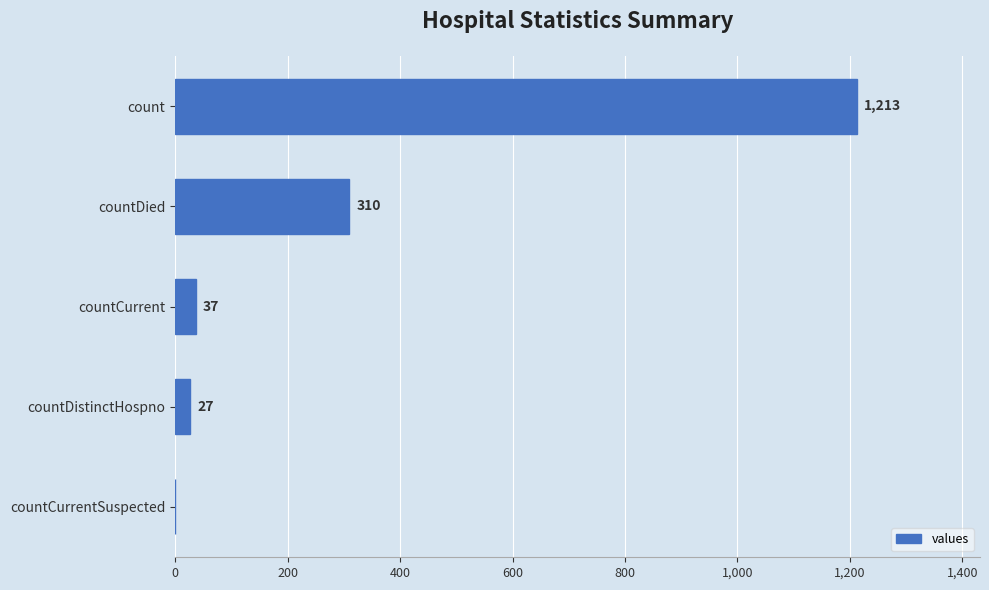

What value does the data have at countDistinctHospno, to the nearest 10?

30